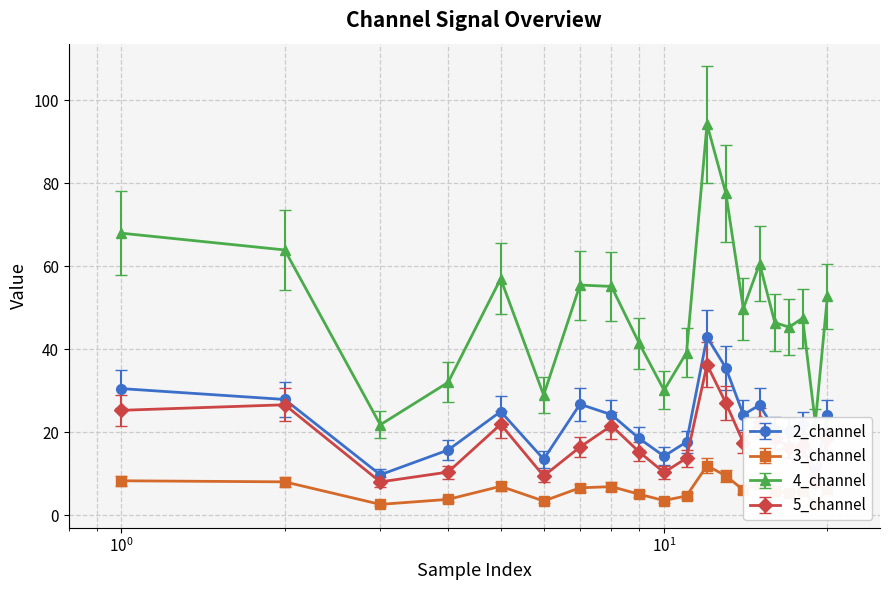

True or false: 4_channel and 3_channel intersect in this chart.

False